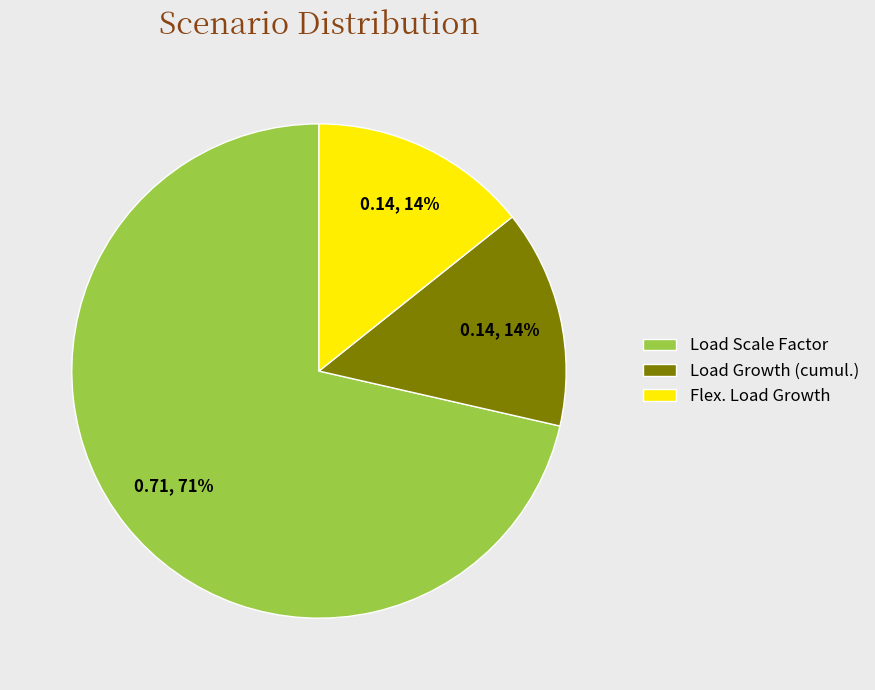

Is it true that Load Growth (cumul.) is 14% of the pie?

True